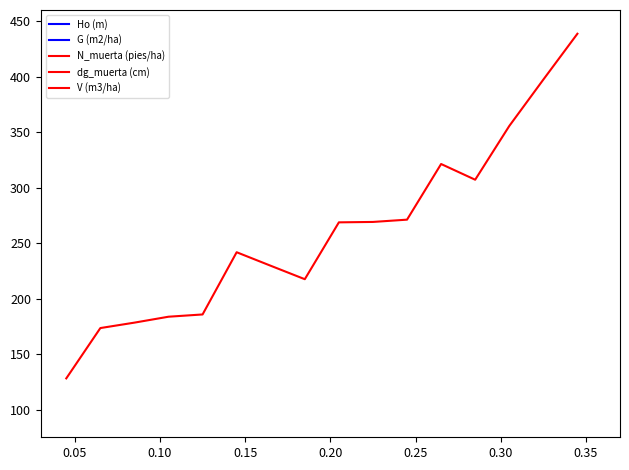

After their last crossing, which series has the higher values: N_muerta (pies/ha) or Ho (m)?

Ho (m)